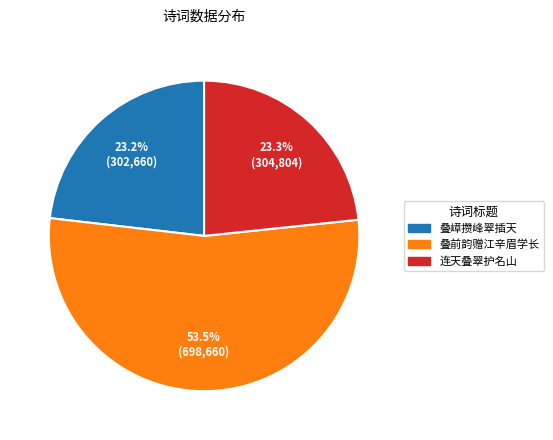

Between 叠前韵赠江辛眉学长 and 连天叠翠护名山, which is larger?

叠前韵赠江辛眉学长